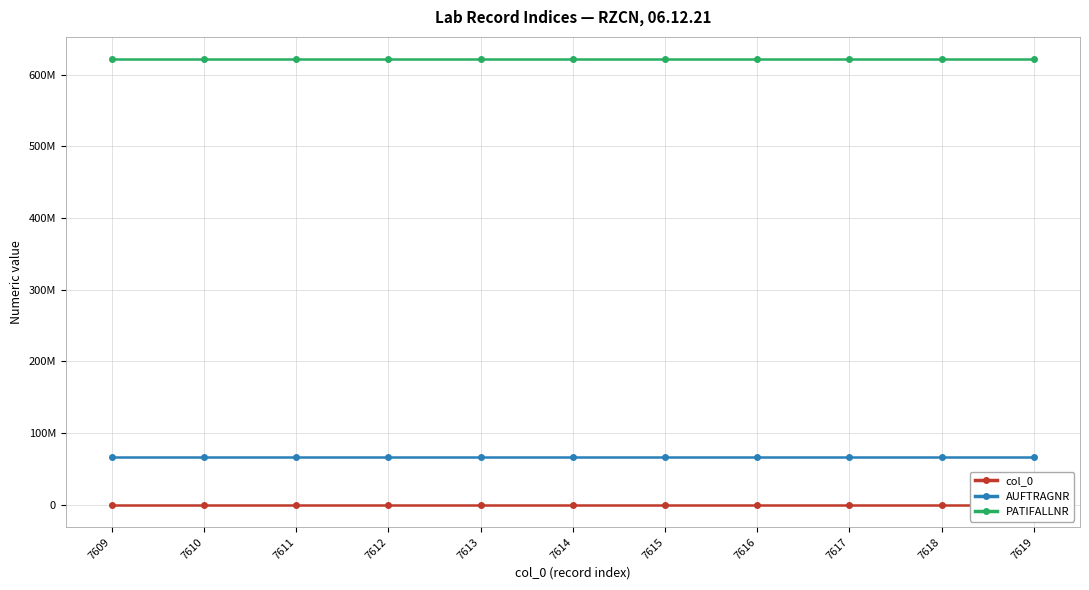

Between 7614 and 7618, which series saw the biggest shift?

col_0